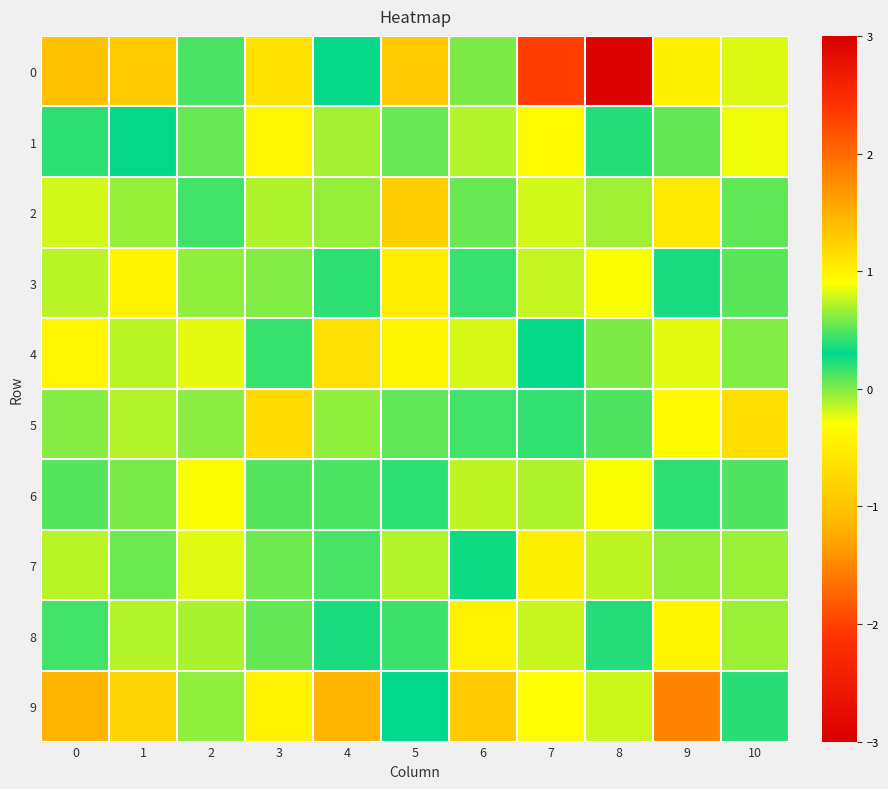

List the series in order of their peak value, highest first.

0, 9, 1, 2, 7, 5, 8, 3, 4, 6